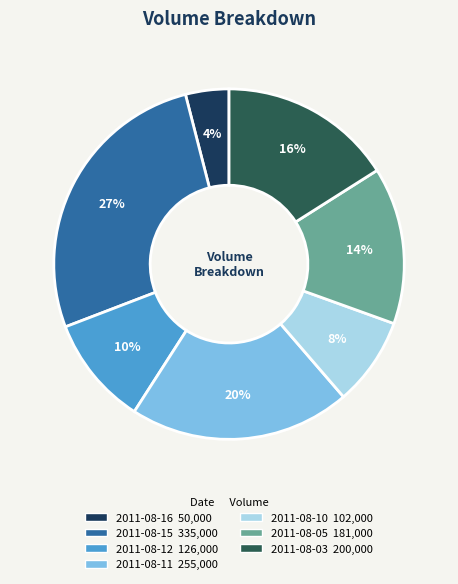

To the nearest percent, what is the difference between the largest and smallest slice percentages?

23%